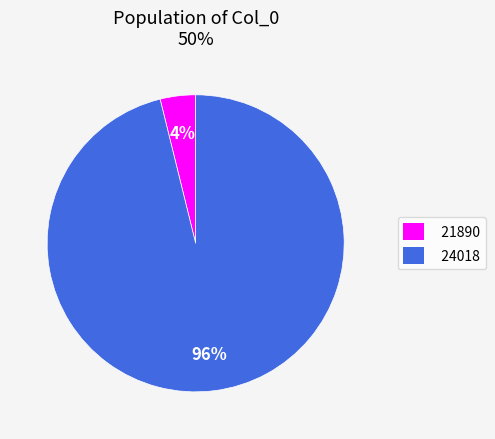

Is it true that 24018 is 96% of the pie?

True